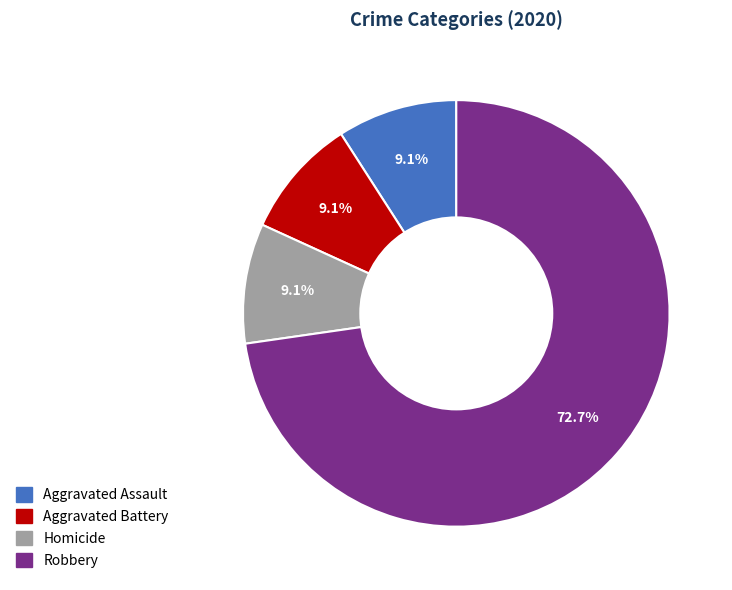

Is there any slice that represents more than half of the pie?

Yes